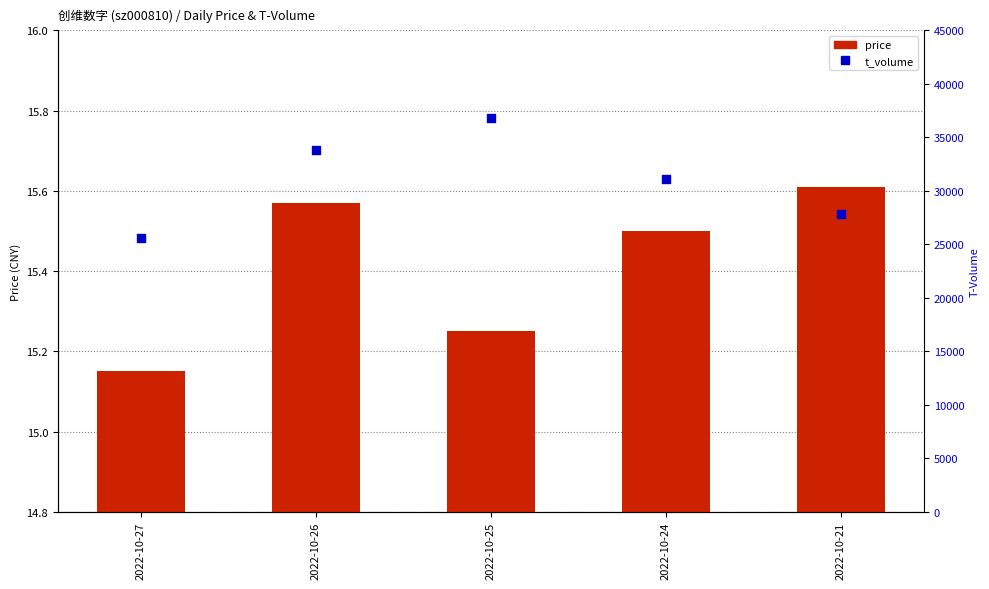

Which series has the largest total across all categories?

t_volume